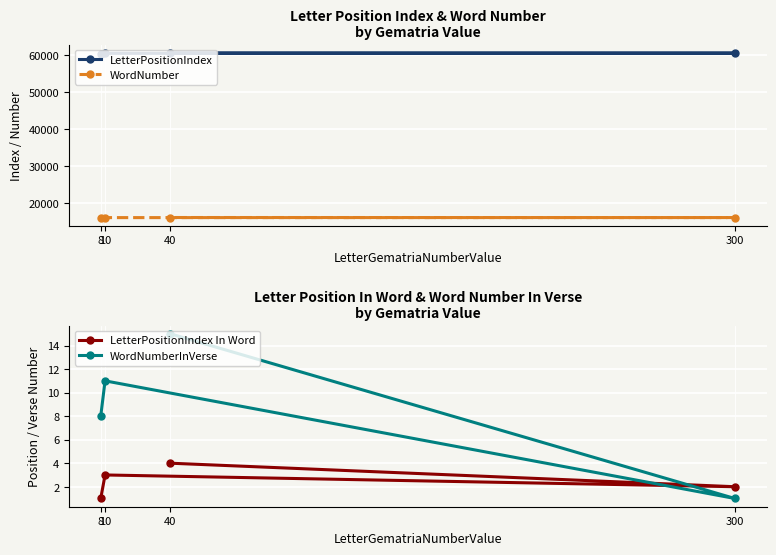

What is the sum of the WordNumberInVerse values at 8 and 300?

9